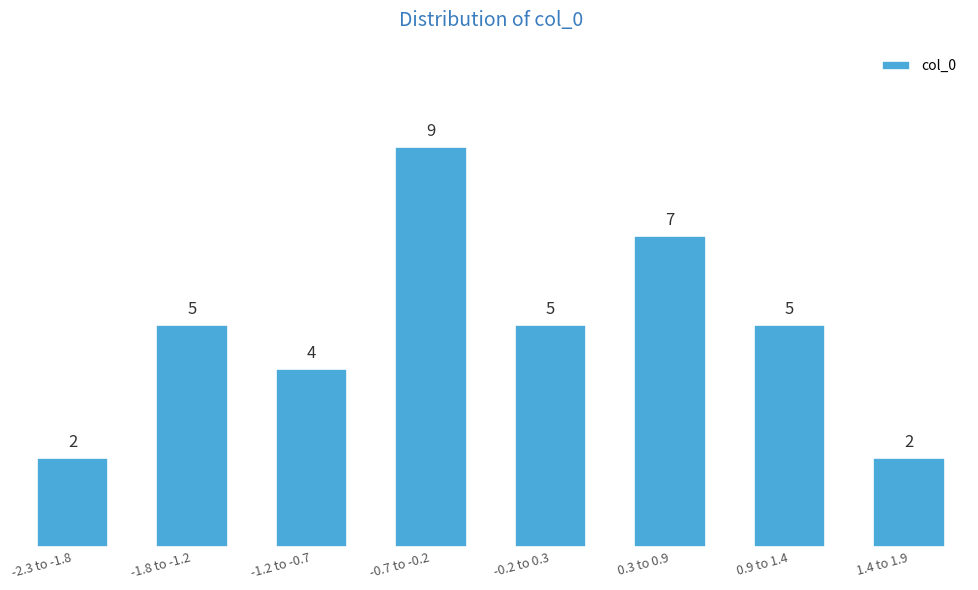

Reading right to left, what are all the values shown in this chart?

2	5	7	5	9	4	5	2